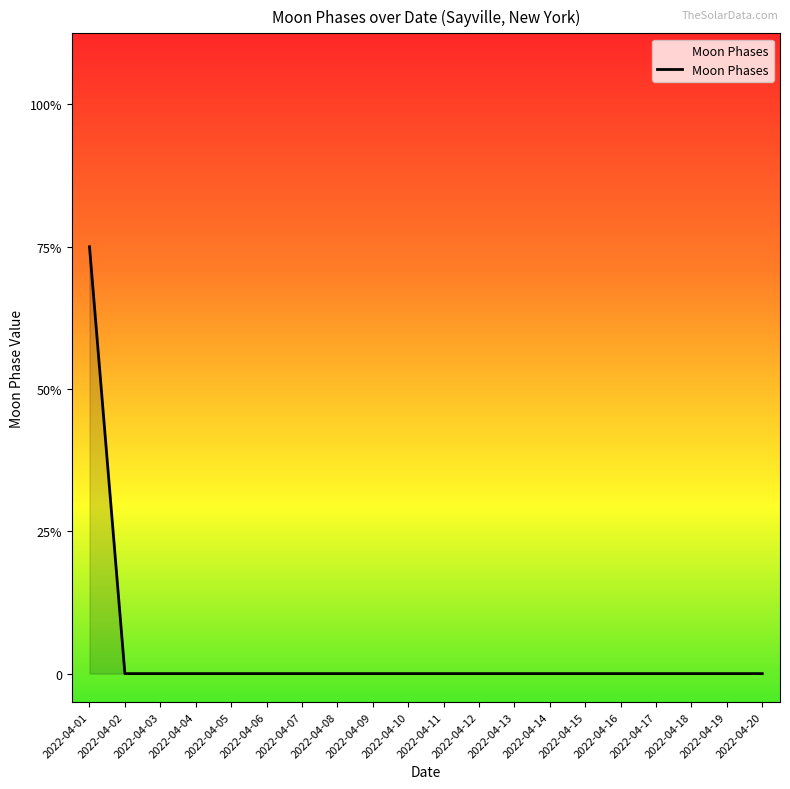

Which label corresponds to the largest value in the chart?

2022-04-01